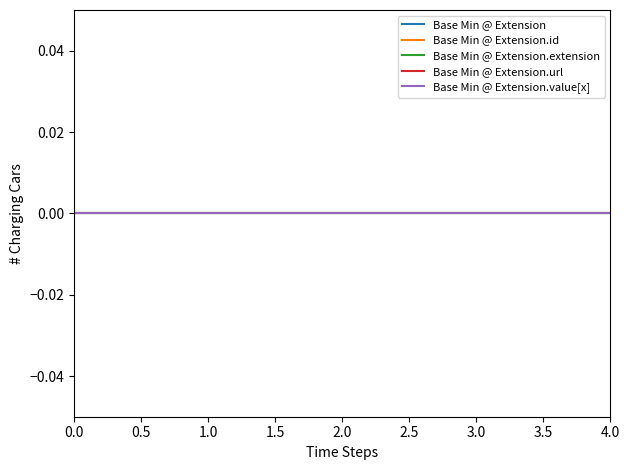

True or false: Base Min @ Extension.url and Base Min @ Extension.value[x] intersect in this chart.

False